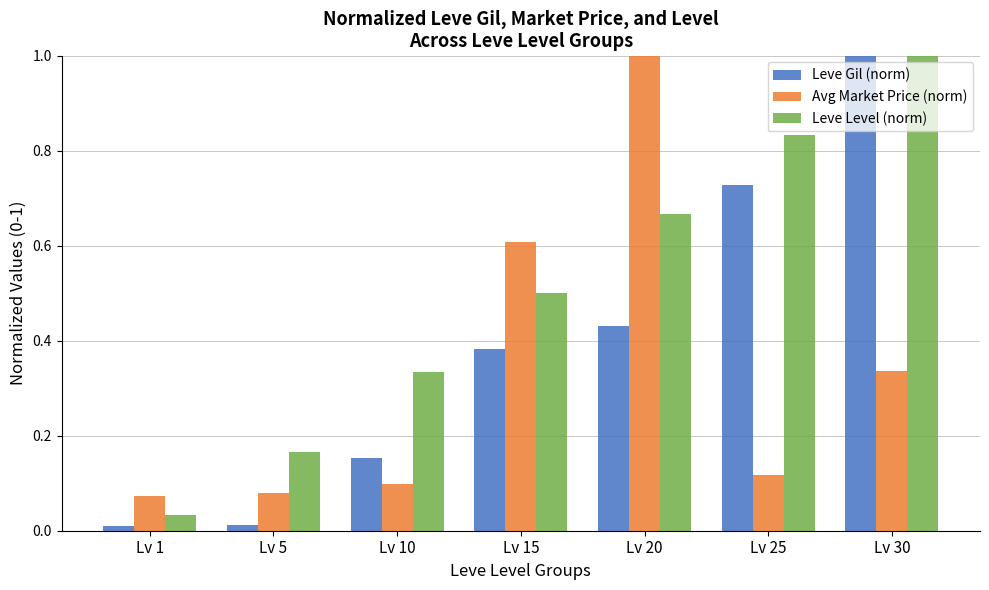

True or false: Avg Market Price (norm) has a value of 0.1 at Lv 25.

True